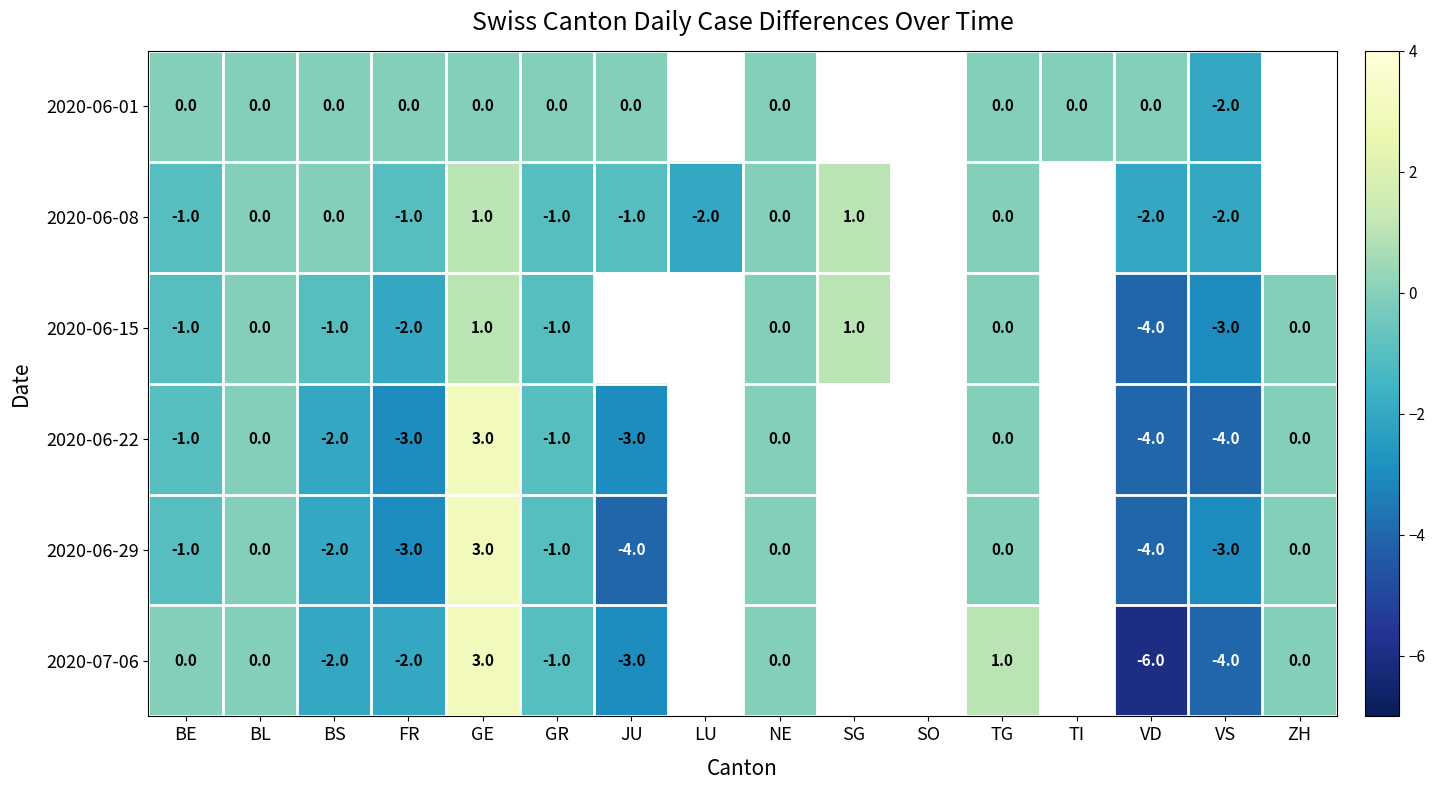

The 2020-06-29 series shows 2 at GE. True or false?

False